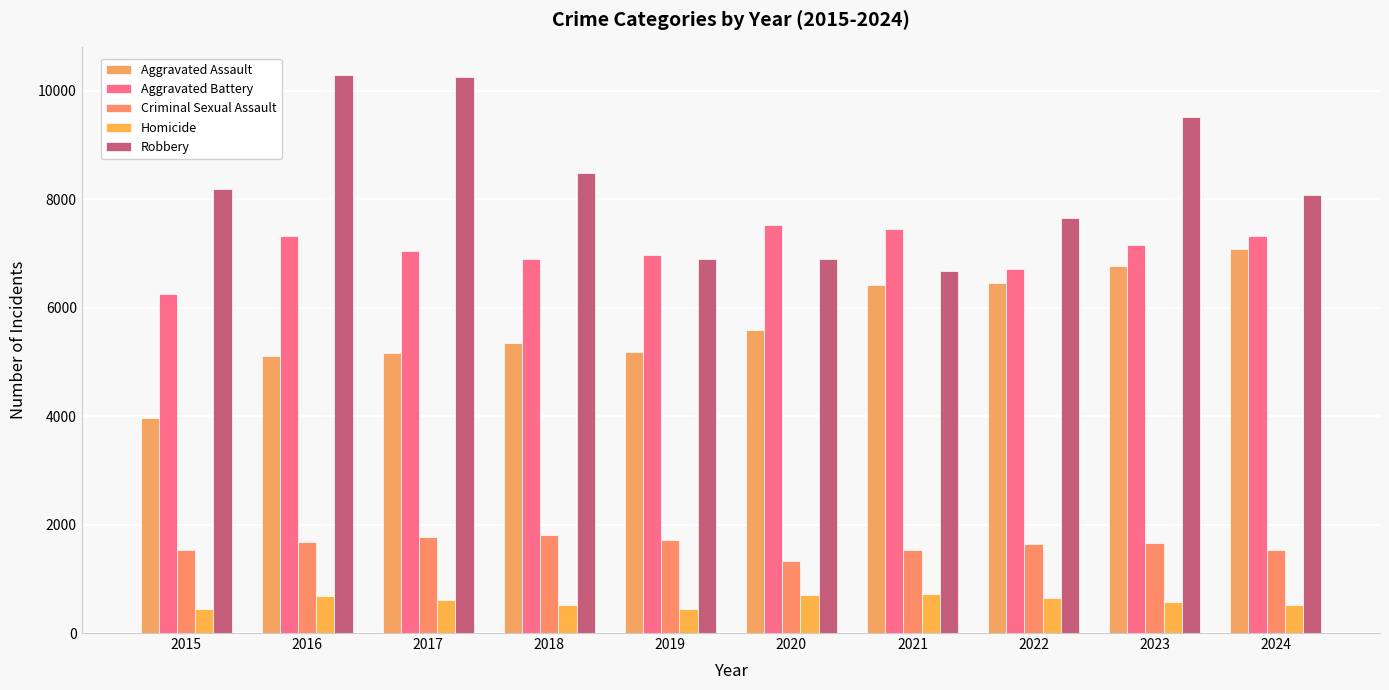

Reading left to right, what are all the values shown in this chart?

Aggravated Assault: 2015=3965	2016=5102	2017=5166	2018=5342	2019=5180	2020=5580	2021=6415	2022=6449	2023=6774	2024=7075
Aggravated Battery: 2015=6247	2016=7315	2017=7041	2018=6903	2019=6962	2020=7525	2021=7441	2022=6713	2023=7156	2024=7329
Criminal Sexual Assault: 2015=1540	2016=1684	2017=1779	2018=1802	2019=1715	2020=1326	2021=1536	2022=1640	2023=1658	2024=1525
Homicide: 2015=442	2016=690	2017=614	2018=523	2019=452	2020=705	2021=727	2022=641	2023=565	2024=521
Robbery: 2015=8185	2016=10295	2017=10262	2018=8482	2019=6904	2020=6896	2021=6680	2022=7659	2023=9524	2024=8072